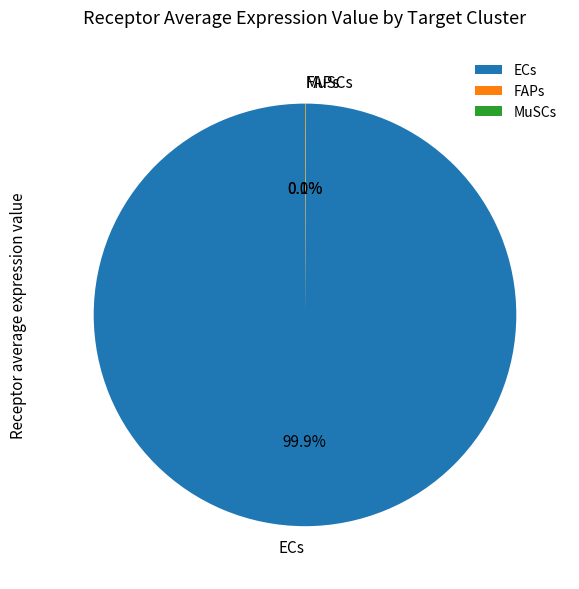

What is the majority slice?

ECs